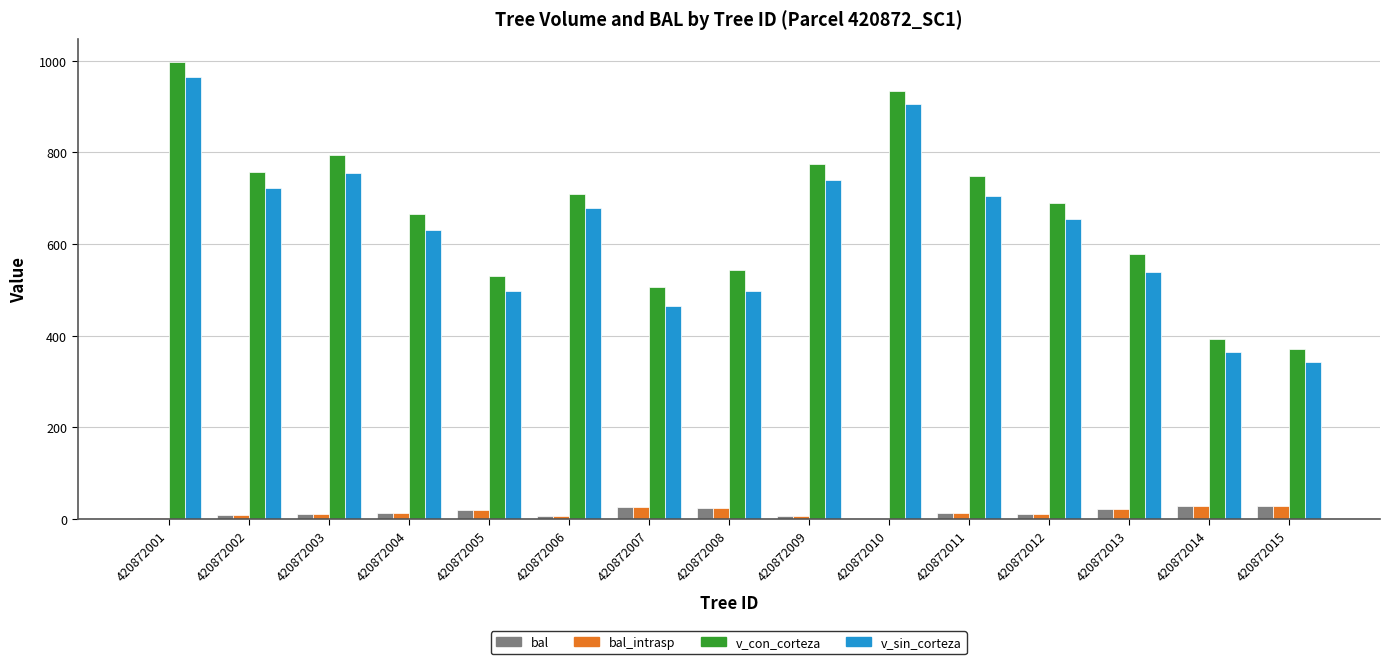

How many data points in bal_intrasp are above 13?

8